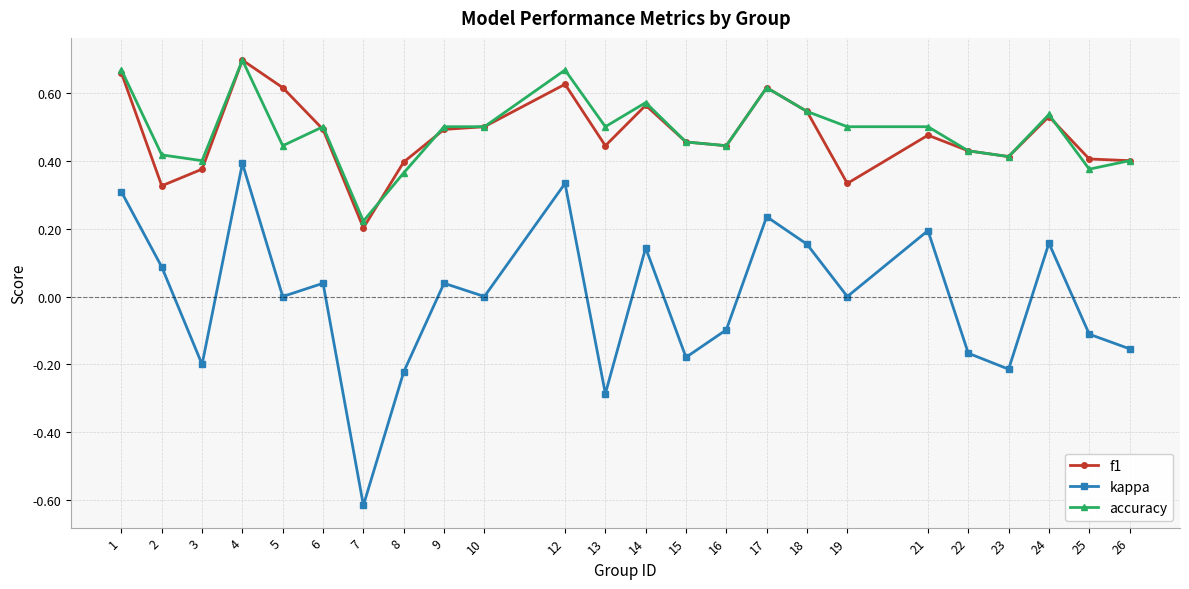

At which category does kappa reach its first local peak?

4